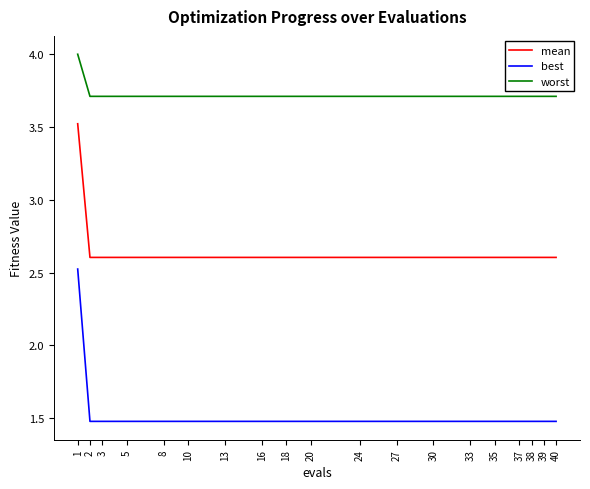

What is the difference between the highest and lowest values at 10?

2.2